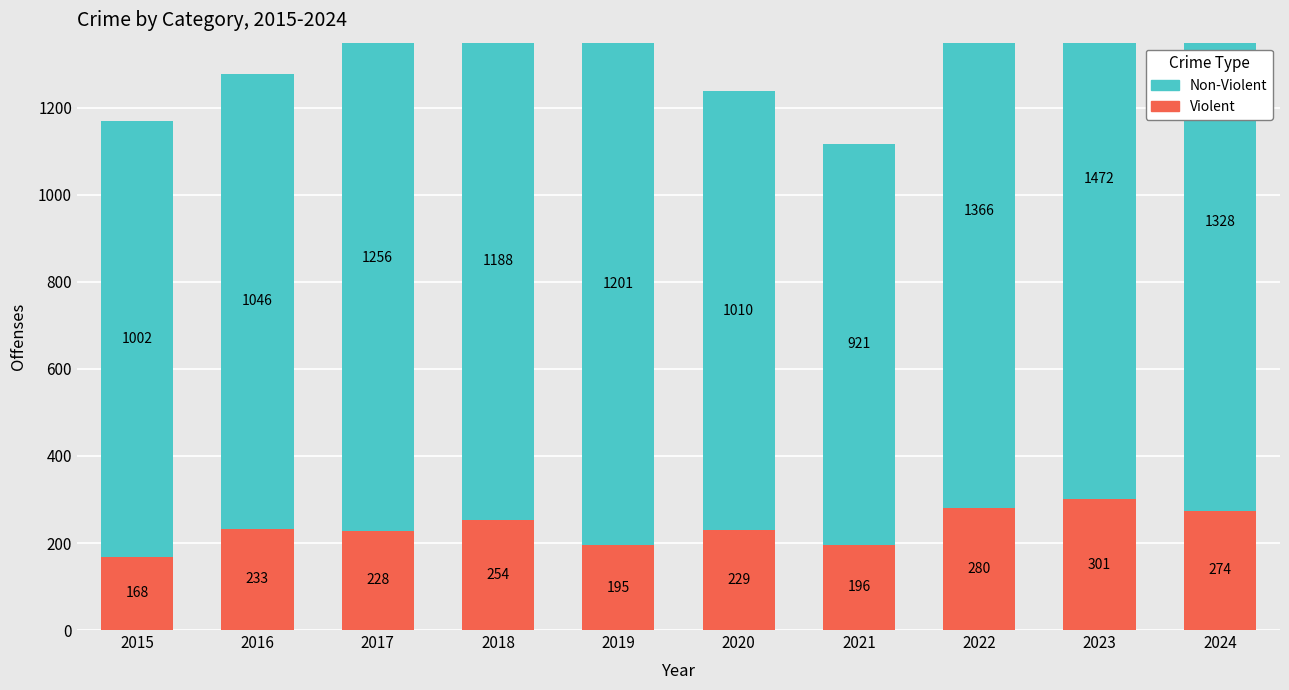

The Violent series shows 386 at 2020. True or false?

False